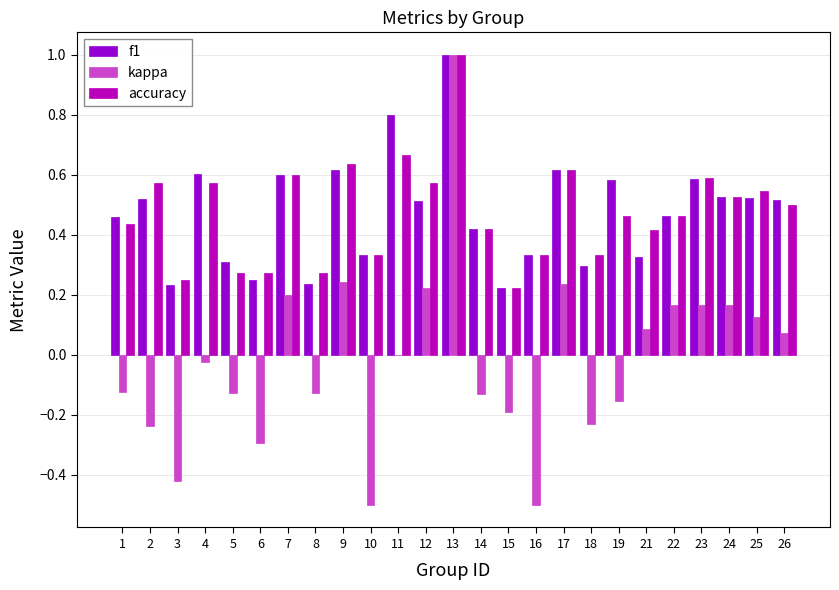

What are all the series names shown in the legend?

f1, kappa, accuracy